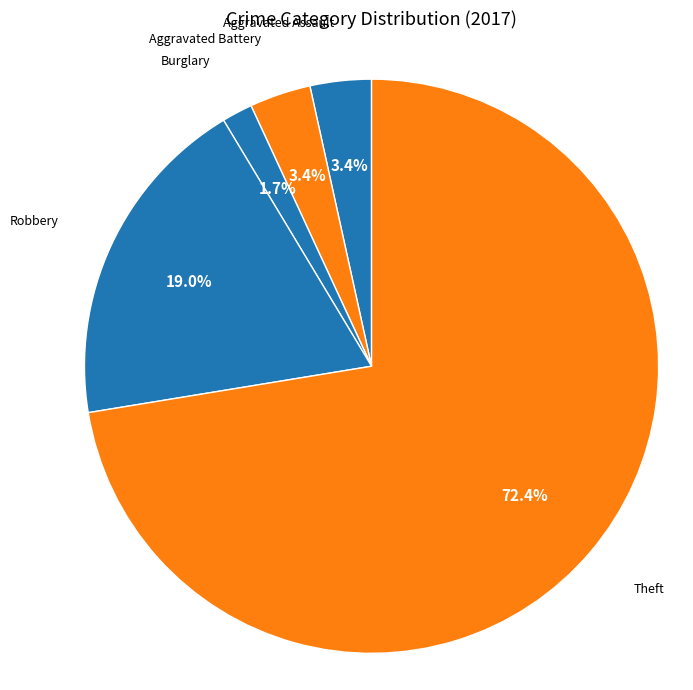

How many segments does this pie chart have?

5